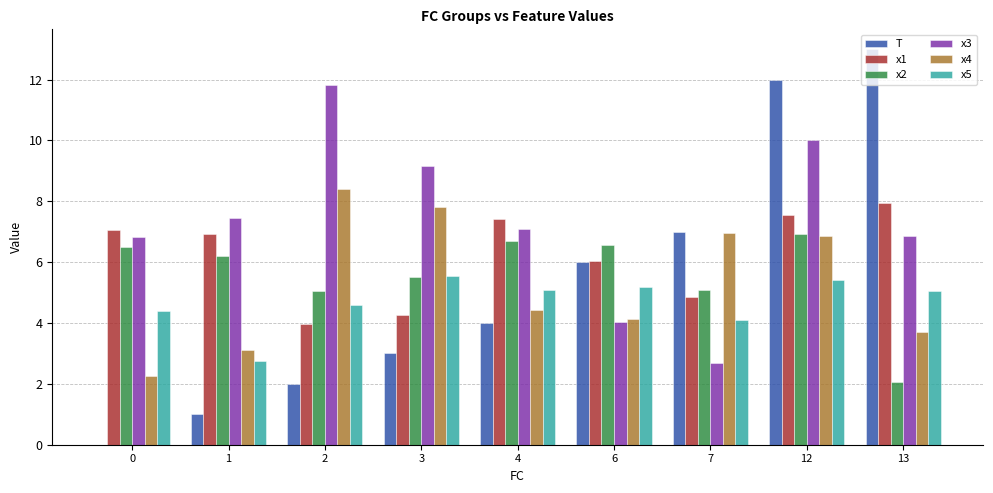

Are the bars grouped side by side (vs. stacked)?

Yes